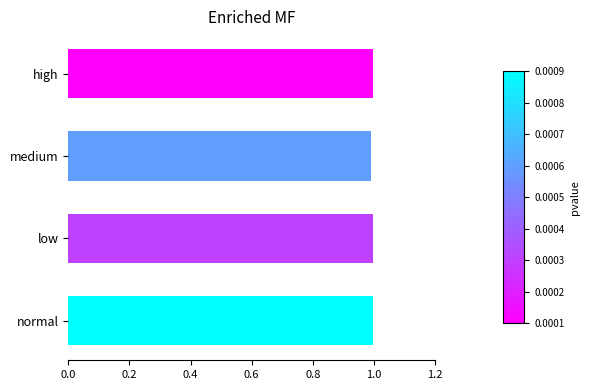

Reading bottom to top, what are all the values shown in this chart?

normal=1.0	low=1.0	medium=1.0	high=1.0